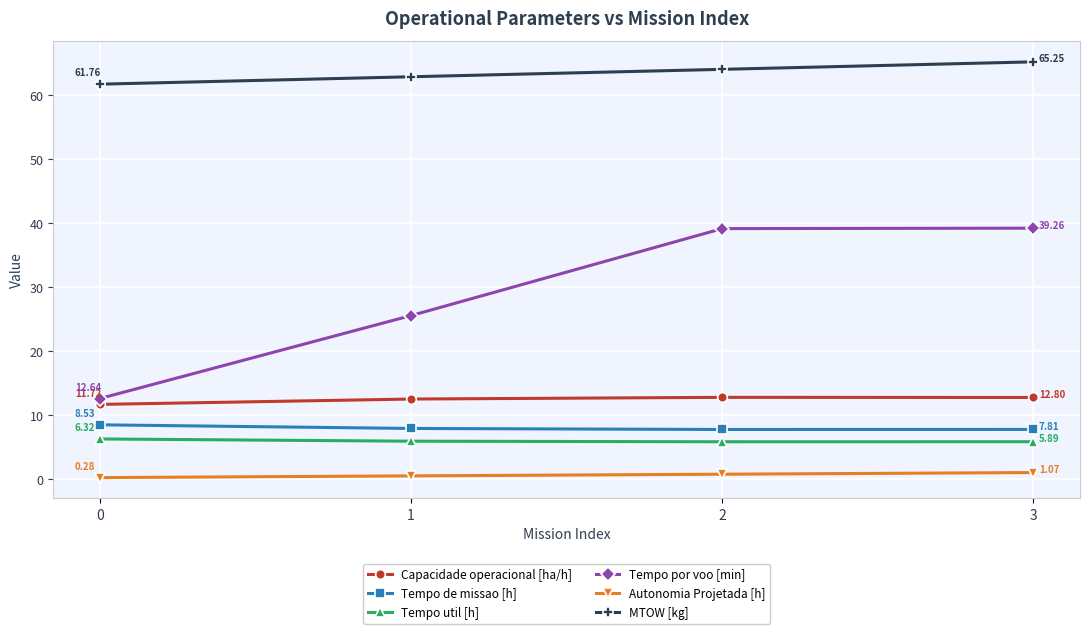

True or false: MTOW [kg] and Tempo por voo [min] intersect in this chart.

False